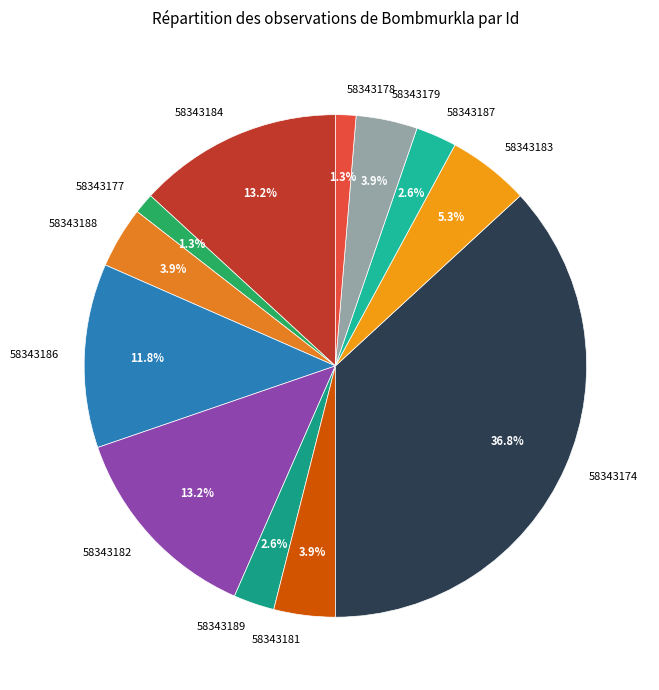

Which has a higher value, 58343179 or 58343186?

58343186